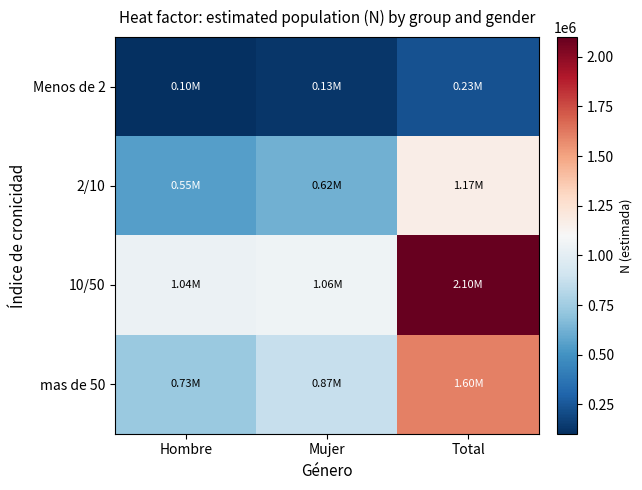

Reading right to left, list all the values displayed in this chart.

Menos de 2: Total=232715	Mujer=130733	Hombre=101982
2/10: Total=1169790	Mujer=619967	Hombre=549823
10/50: Total=2099327	Mujer=1060079	Hombre=1039248
mas de 50: Total=1603142	Mujer=874371	Hombre=728772